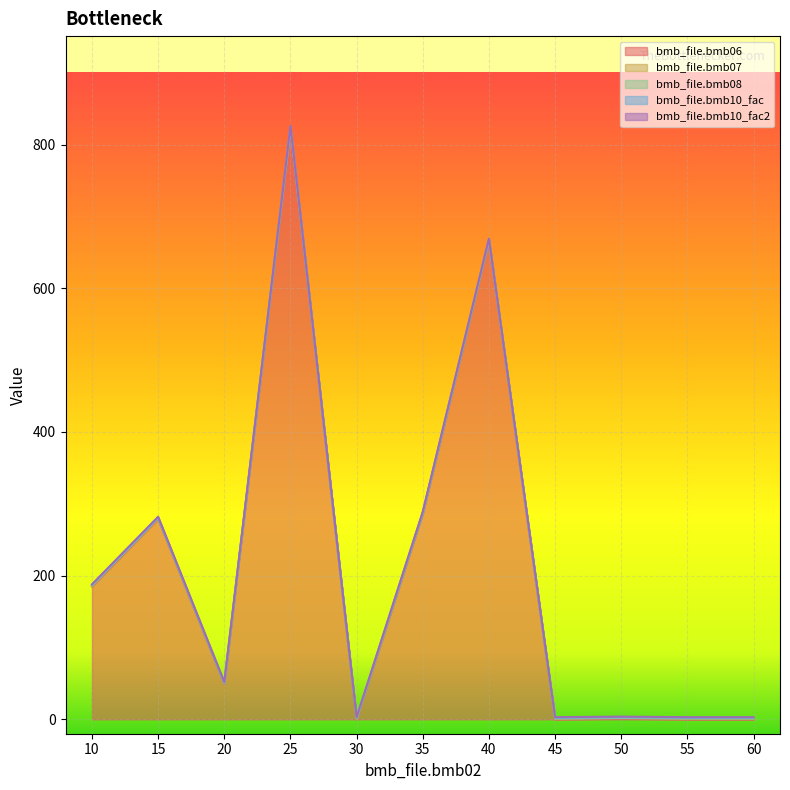

The value of bmb_file.bmb10_fac at 50 is 1.0. True or false?

True